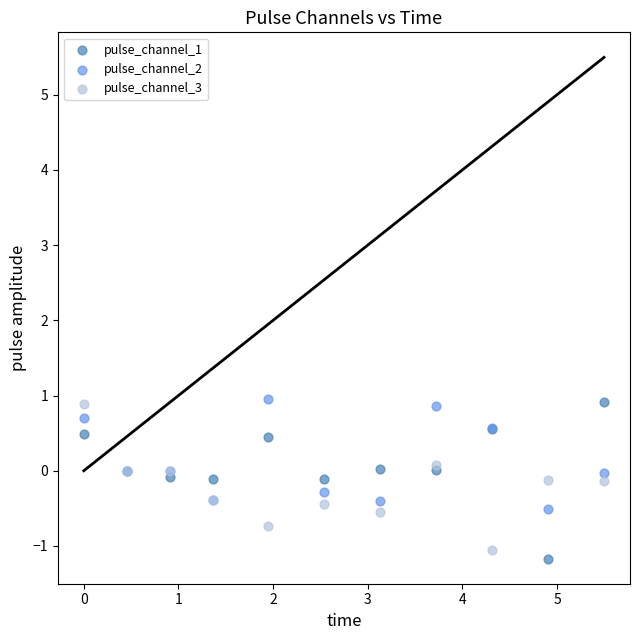

What are all the series names shown in the legend?

pulse_channel_1, pulse_channel_2, pulse_channel_3